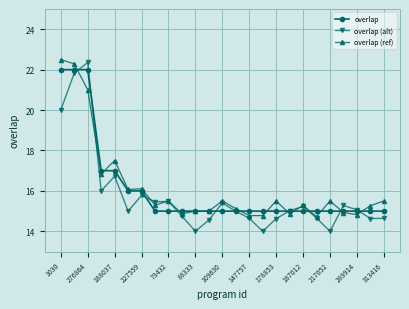

What is the value of the overlap (alt) point at the 18th from the left?

15.0